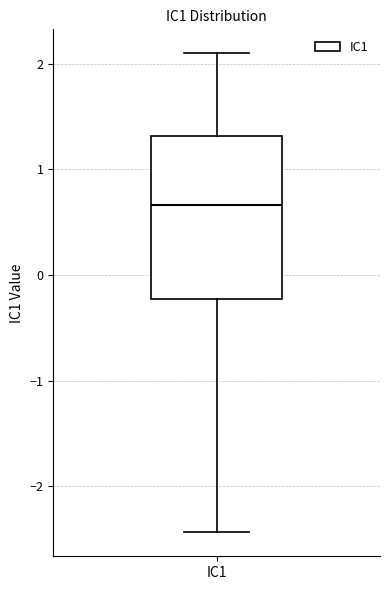

Where is the upper edge of the box for IC1 on the y-axis? The values are not printed on the chart, so give them approximately, as read against the axis.

1.3